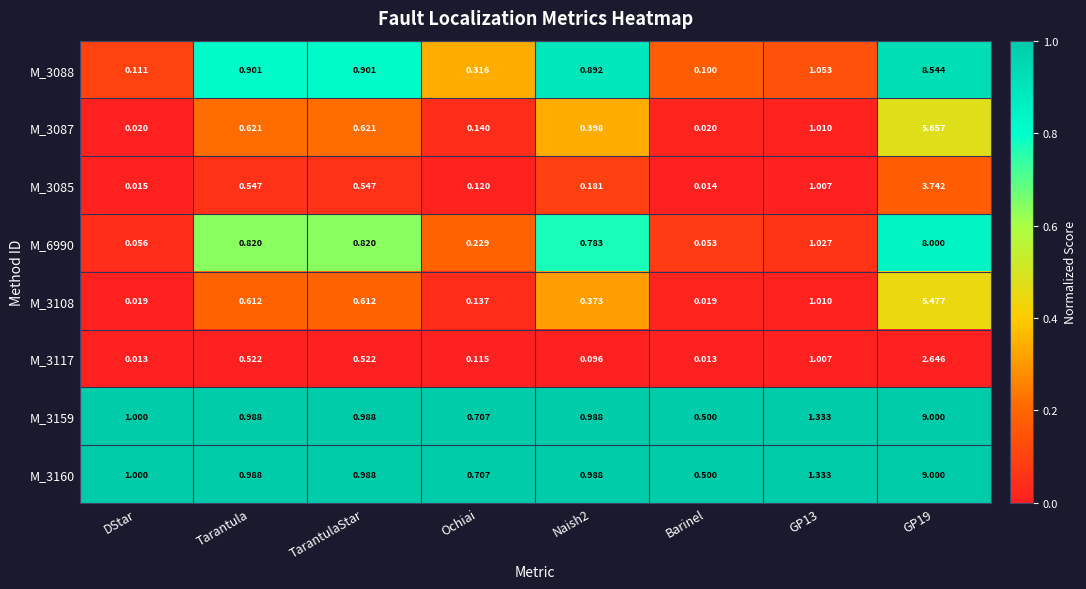

At how many categories does at least one series exceed 0?

8